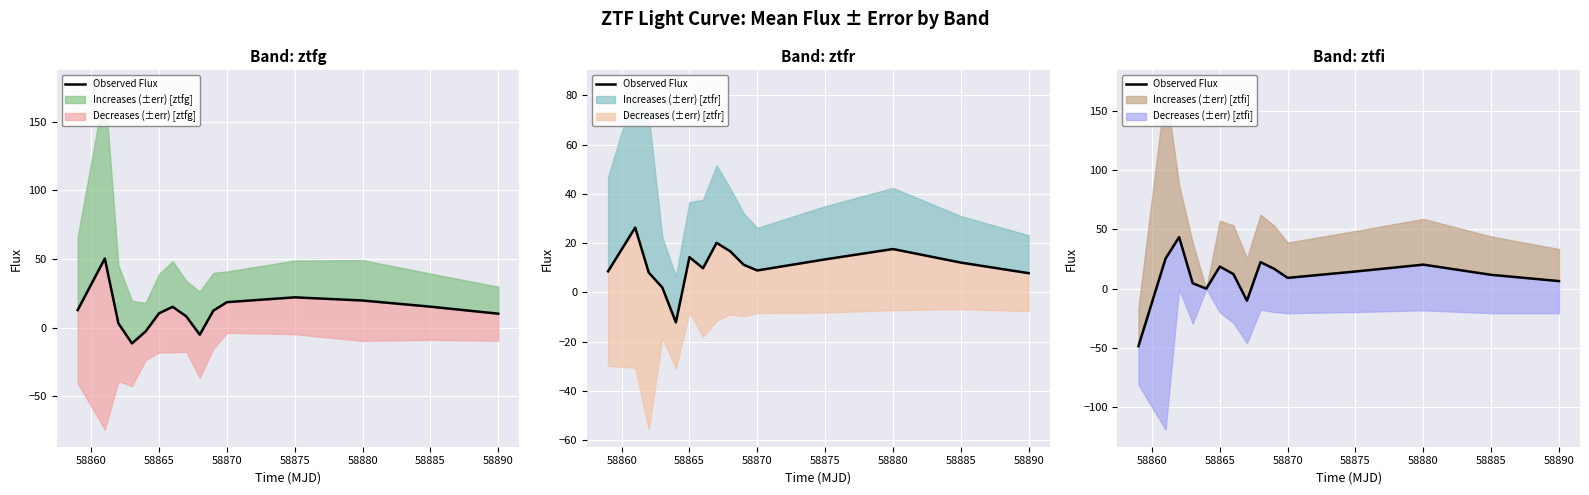

How many lines are shown in the chart?

1